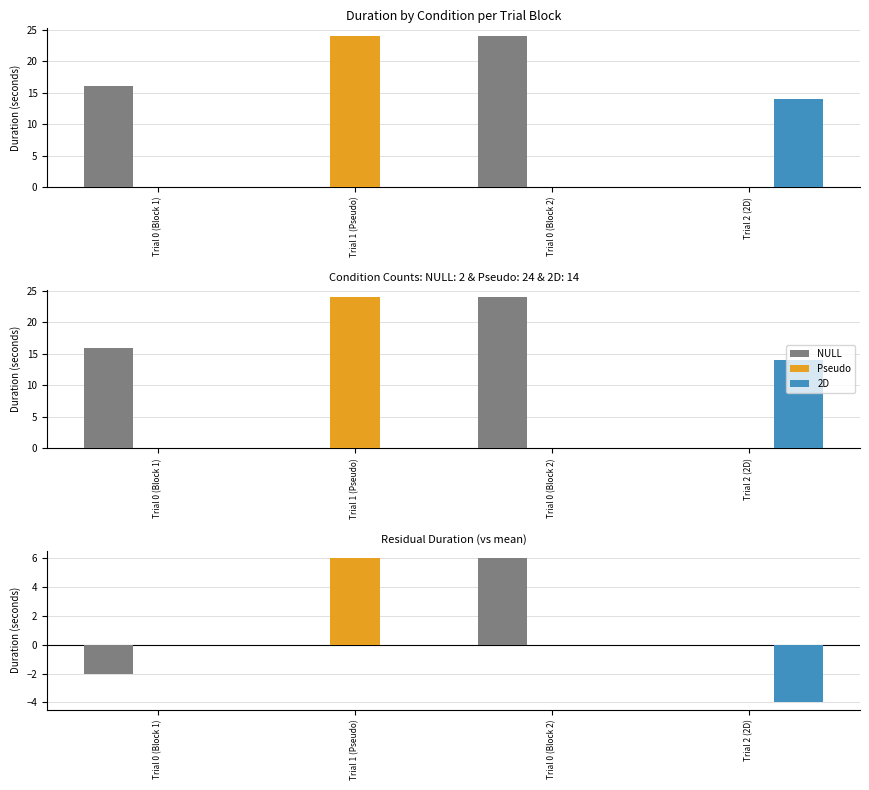

Rank the categories by 2D value from lowest to highest.

Trial 2 (2D), Trial 0 (Block 1), Trial 1 (Pseudo), Trial 0 (Block 2)